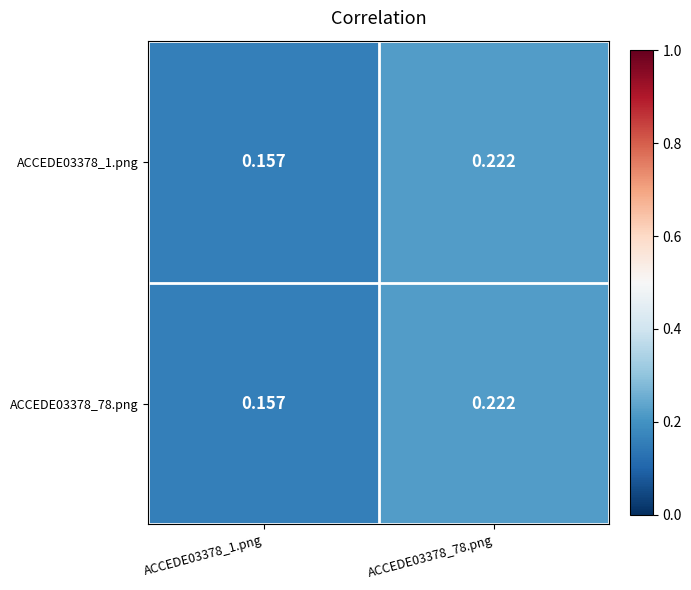

What is the total value across all series at ACCEDE03378_1.png?

0.3